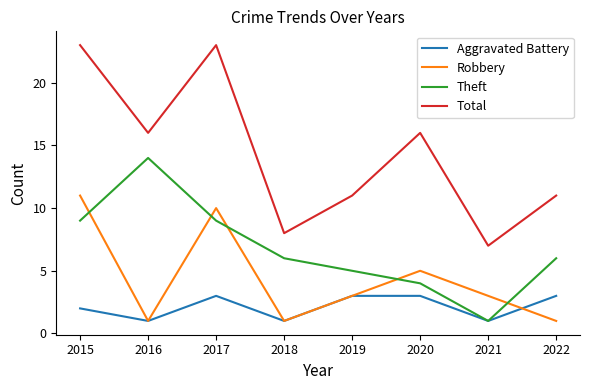

Rank the series by their maximum value, from highest to lowest.

Total, Theft, Robbery, Aggravated Battery